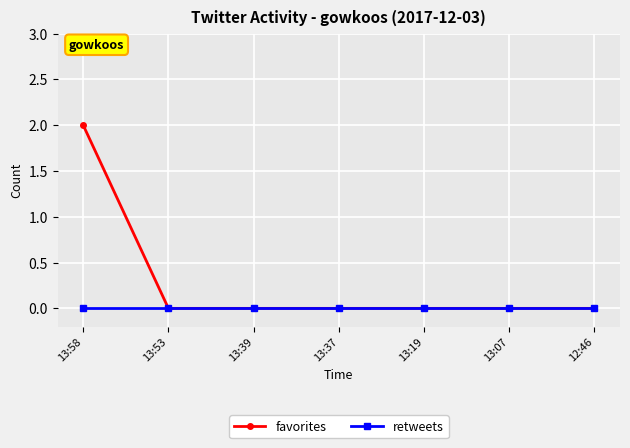

Is it true that favorites equals -1 at 13:07?

False